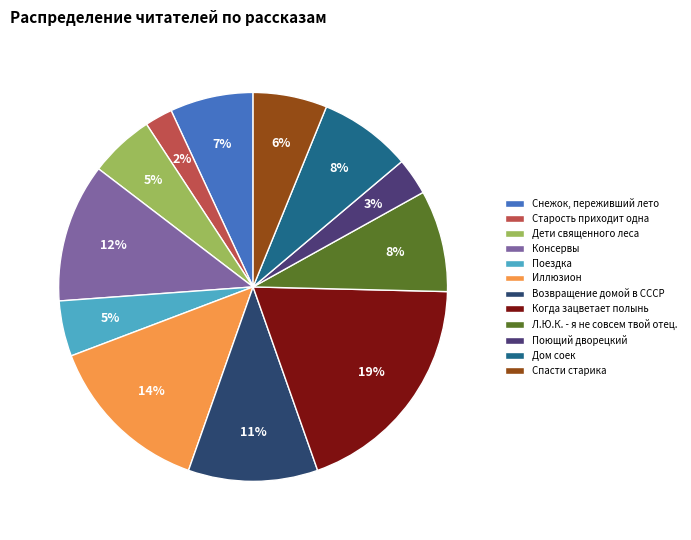

Rank the categories by value from lowest to highest.

Старость приходит одна, Поющий дворецкий, Поездка, Дети священного леса, Спасти старика, Снежок, переживший лето, Дом соек, Л.Ю.К. - я не совсем твой отец., Возвращение домой в СССР, Консервы, Иллюзион, Когда зацветает полынь